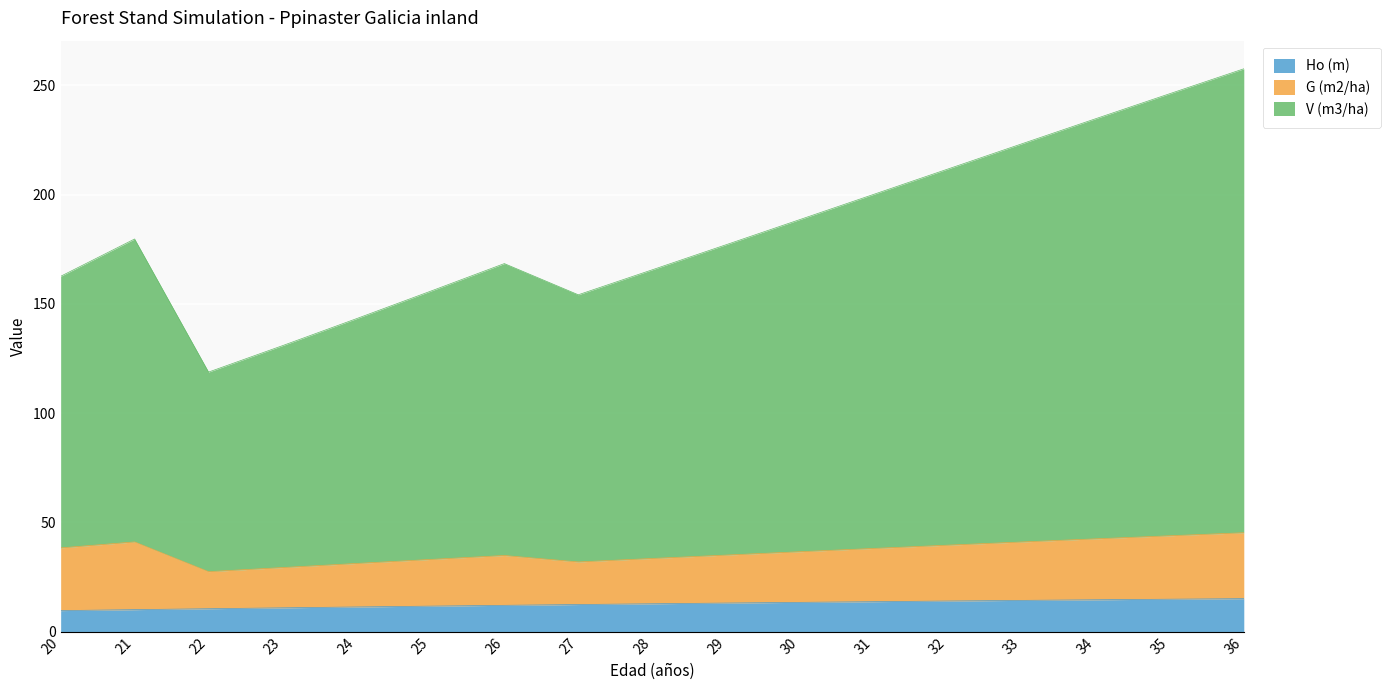

At which label is Ho (m) closest to 12?

26